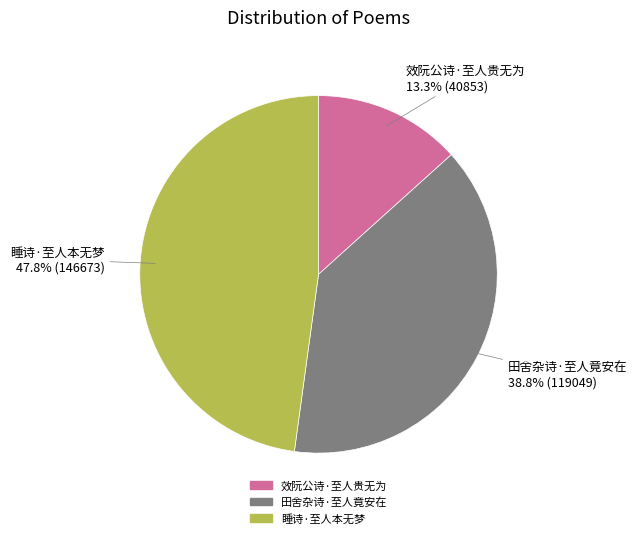

How much of the chart is everything except 效阮公诗·至人贵无为?

86.7%